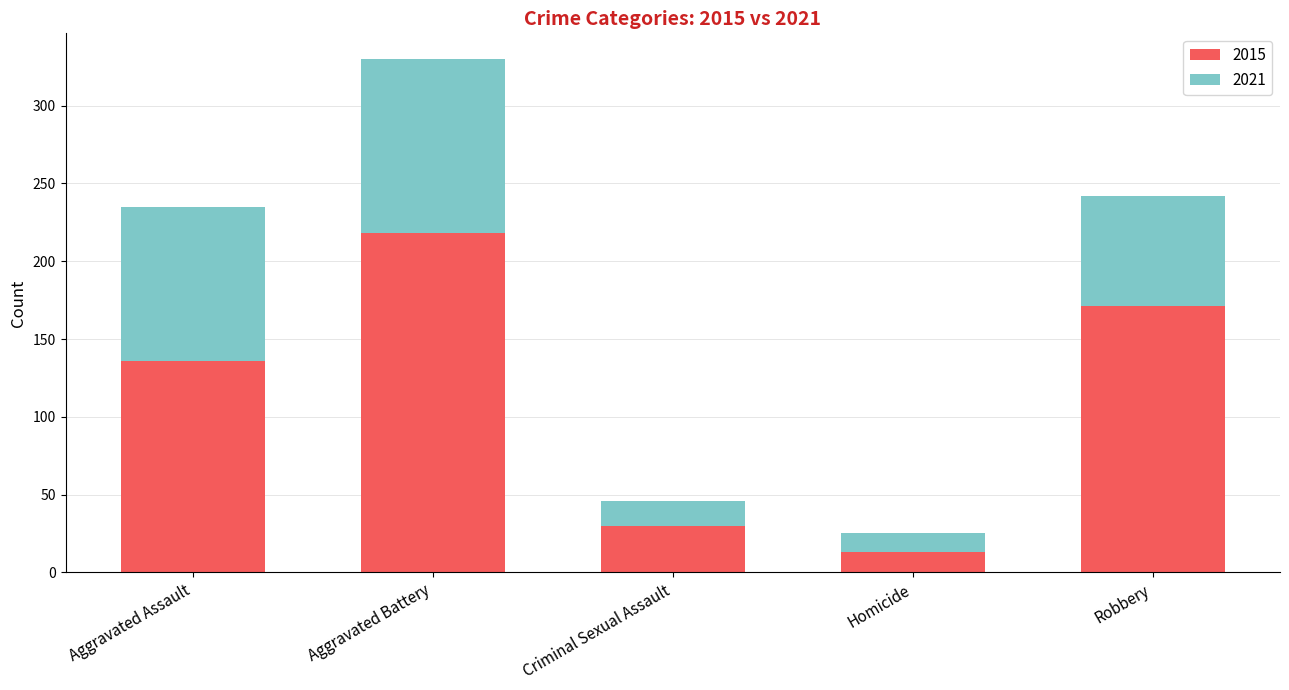

How many data points in 2015 are above 136?

2